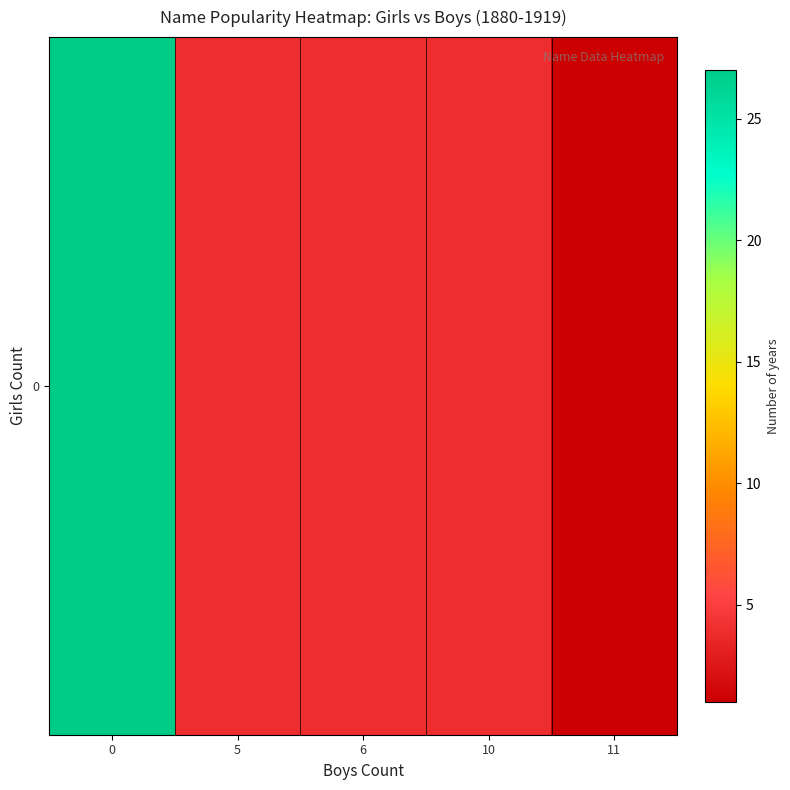

Reading left to right, transcribe all the data shown in this chart.

27	4	4	4	1